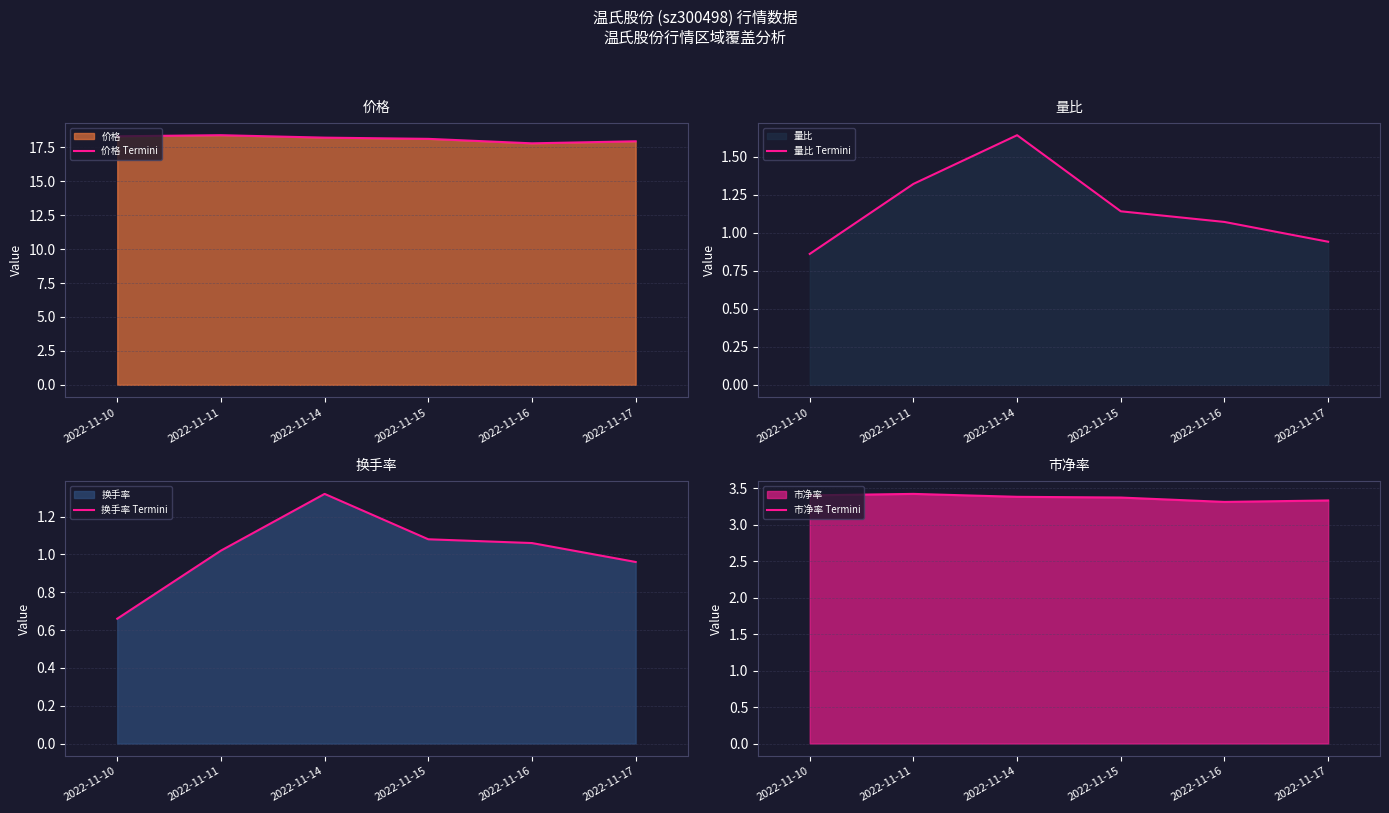

In 量比 Termini, how many points are higher than both neighbors (excluding endpoints)?

1